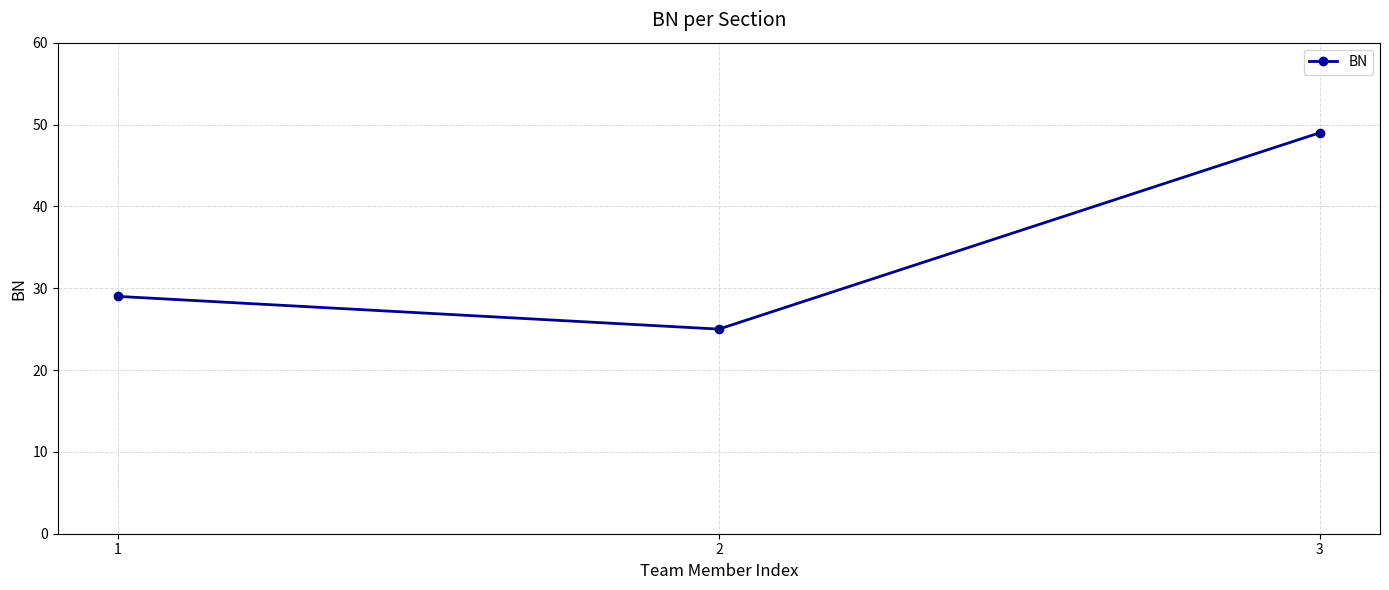

Which category has the lowest value across all series?

2